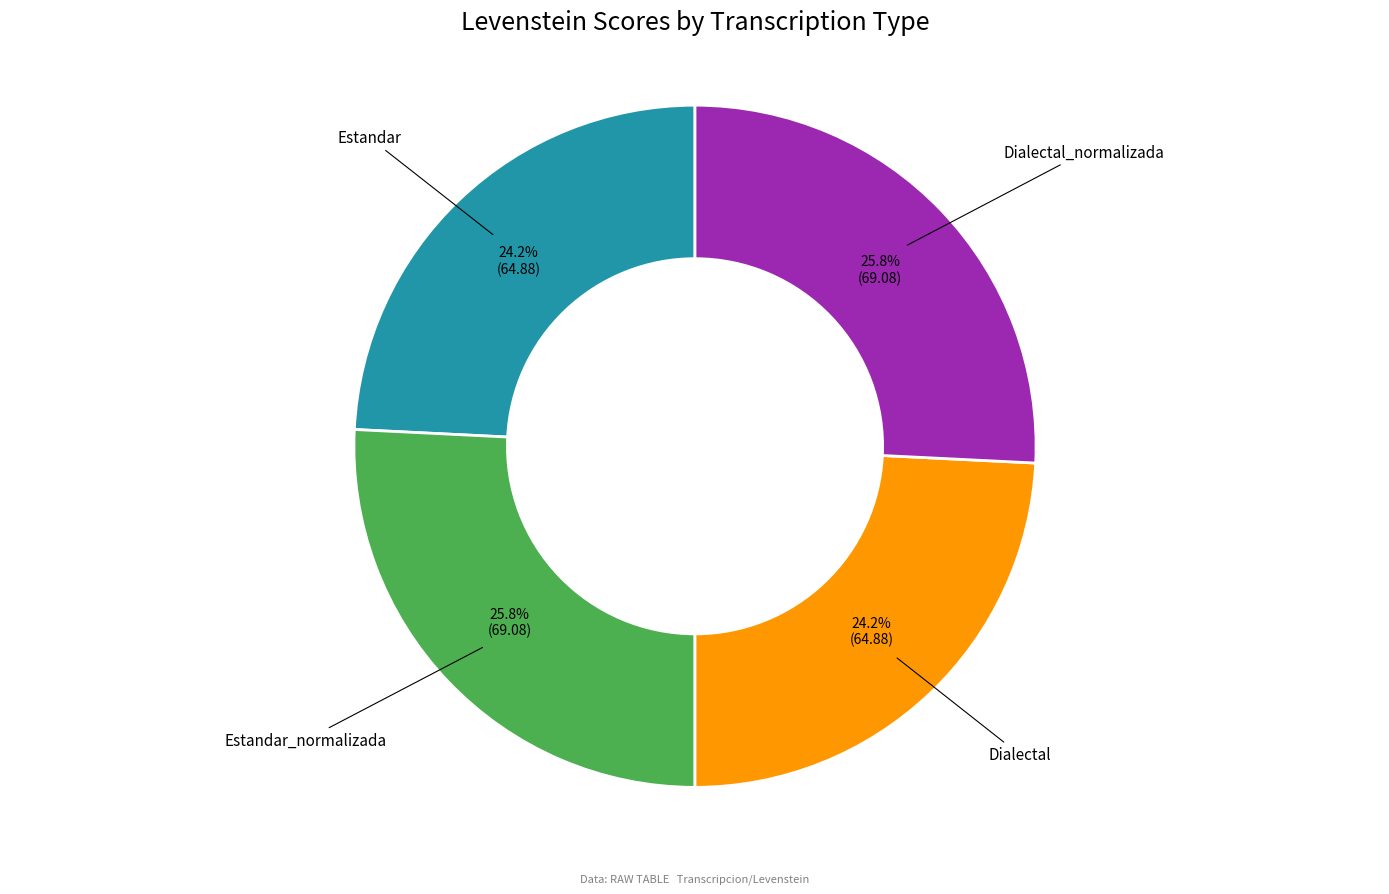

Does Dialectal account for over 50% of the chart?

No